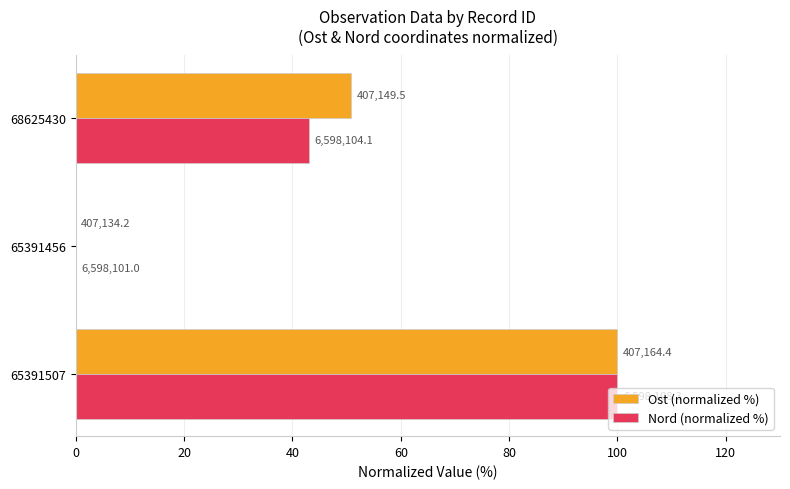

What are all the series names shown in the legend?

Ost (normalized %), Nord (normalized %)